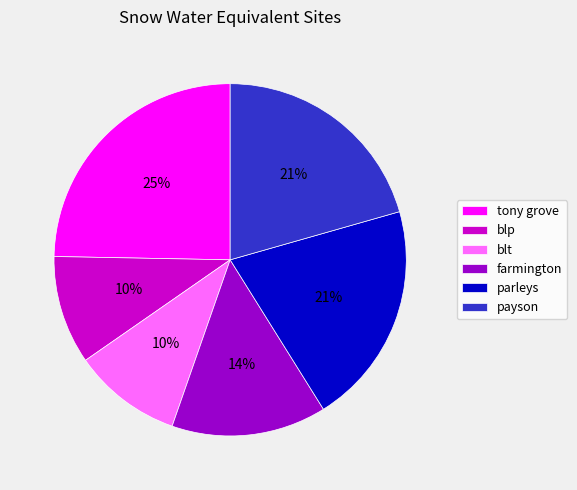

How many slices are in this pie chart?

6